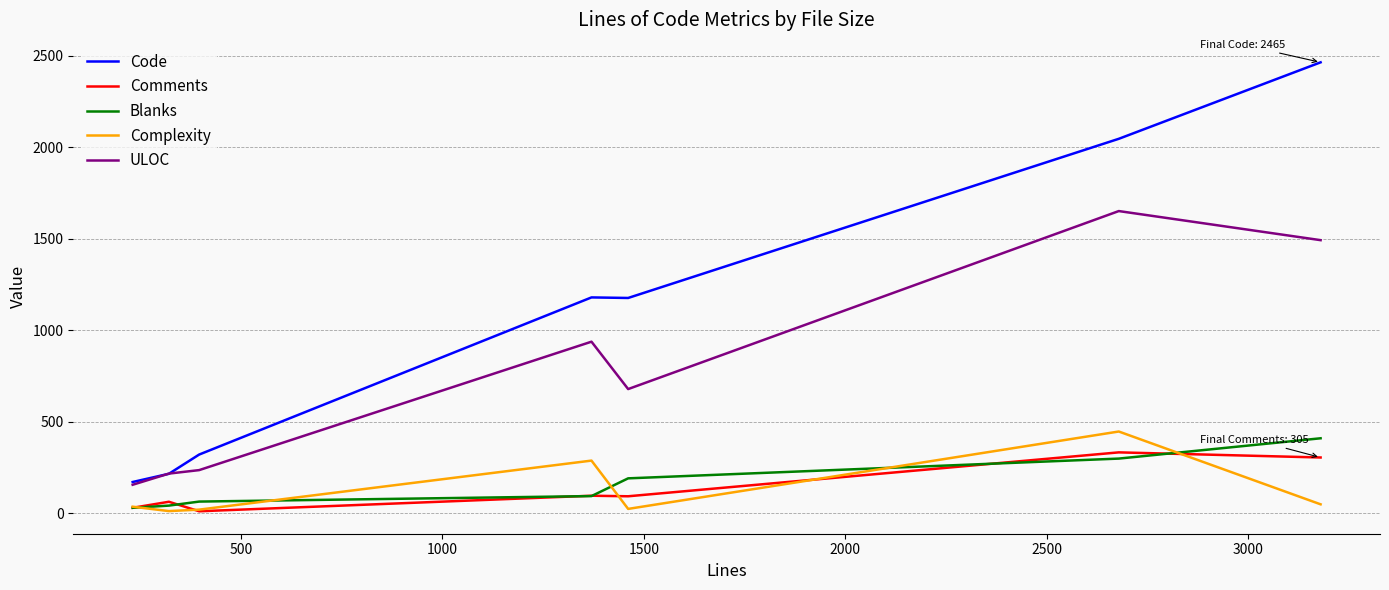

How many lines are shown in the chart?

5